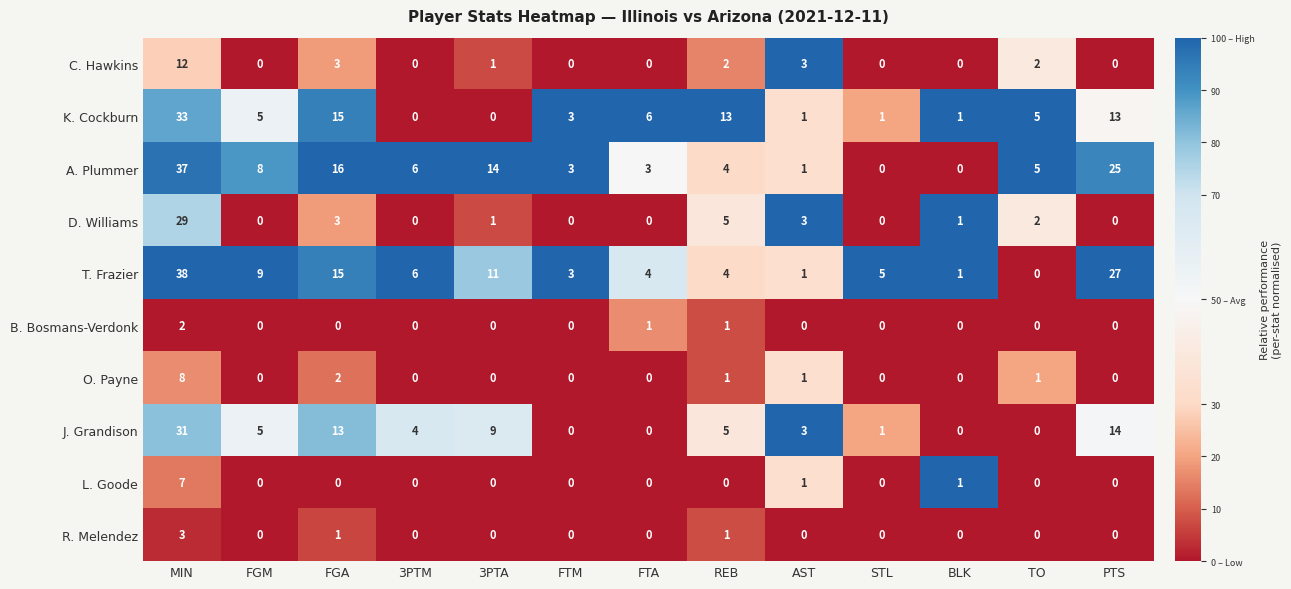

List the series in order of their peak value, lowest first.

B. Bosmans-Verdonk, R. Melendez, L. Goode, O. Payne, C. Hawkins, D. Williams, J. Grandison, K. Cockburn, A. Plummer, T. Frazier